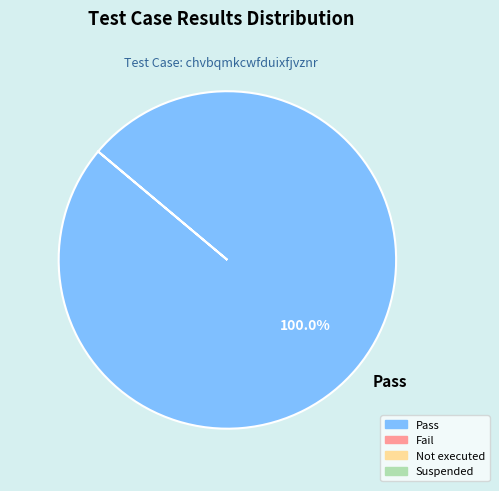

Rank the categories by value from highest to lowest.

Pass